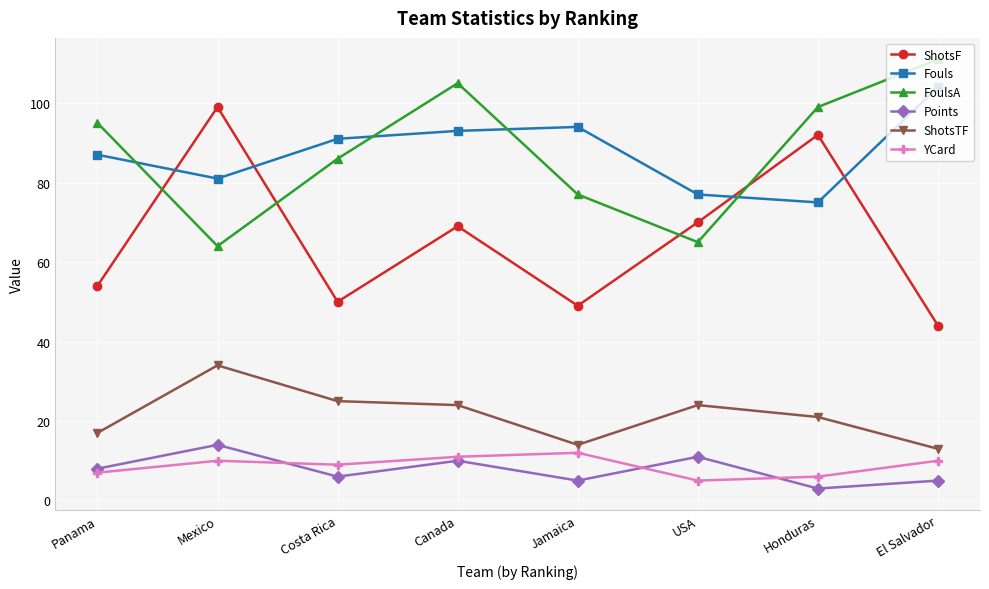

At which category is the sum across all series the highest?

Canada